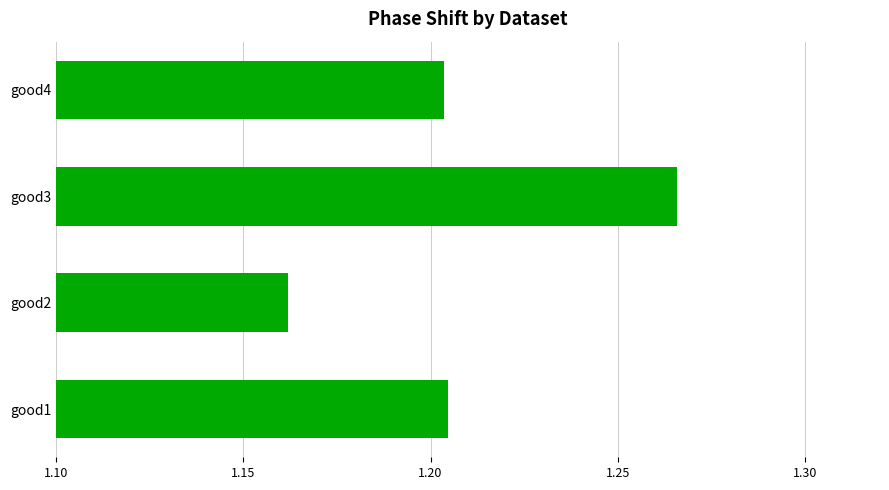

How many distinct data groups are displayed?

1